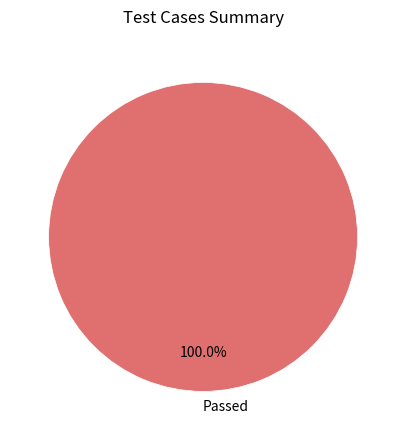

Is there a majority slice in this chart?

Yes